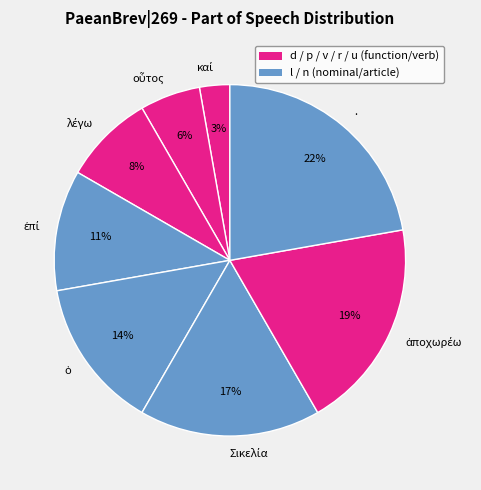

To the nearest percent, what is the average slice percentage?

12%